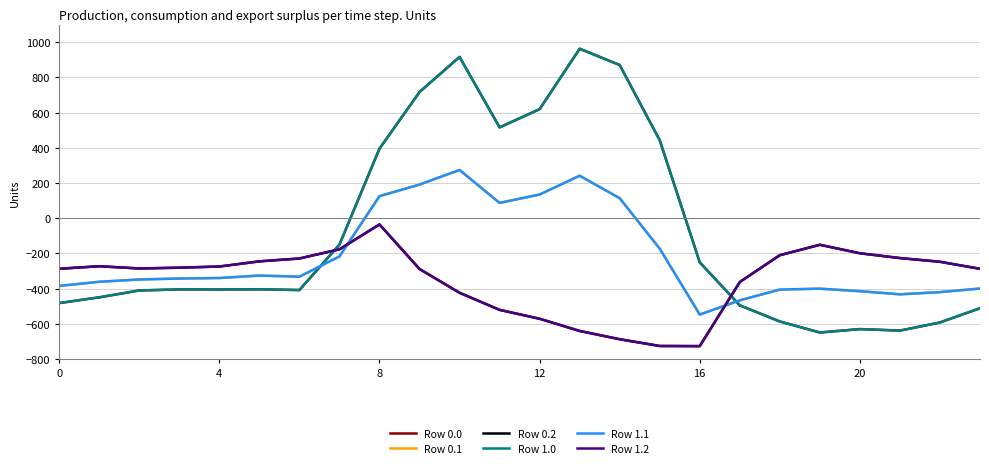

Is this an area chart (filled region under the line)?

No